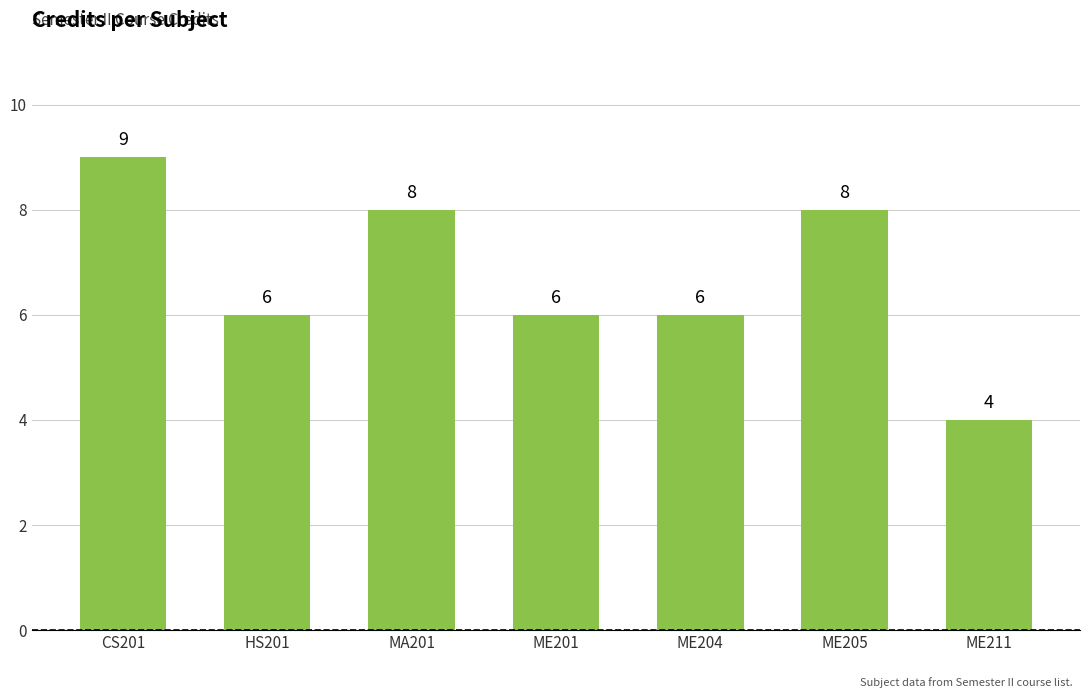

Which has a higher value, MA201 or ME201?

MA201